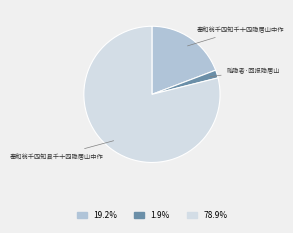

Rank the categories by value from lowest to highest.

贻隐者·回报隐居山, 奉和翁千四知千十四隐居山中作, 奉和翁千四知县千十四隐居山中作